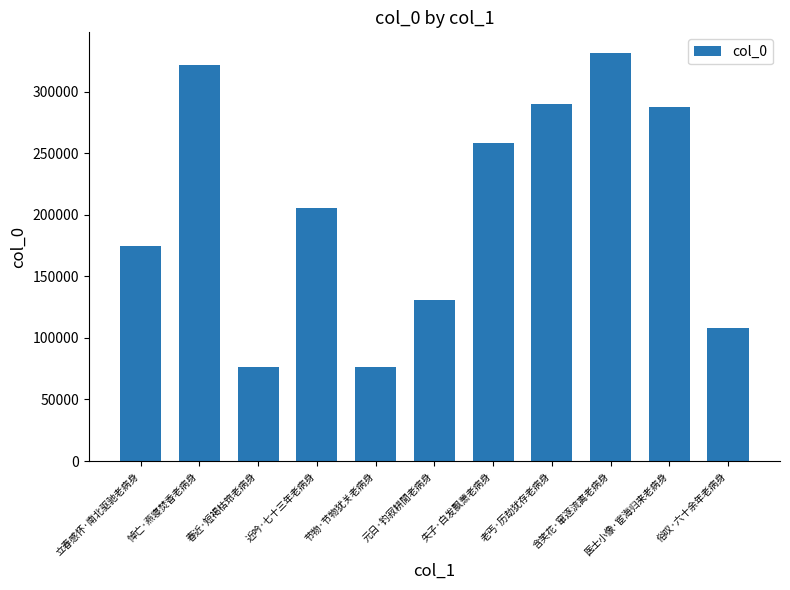

Read the value at 俗叹·六十余年老病身, to the nearest 50.

108100